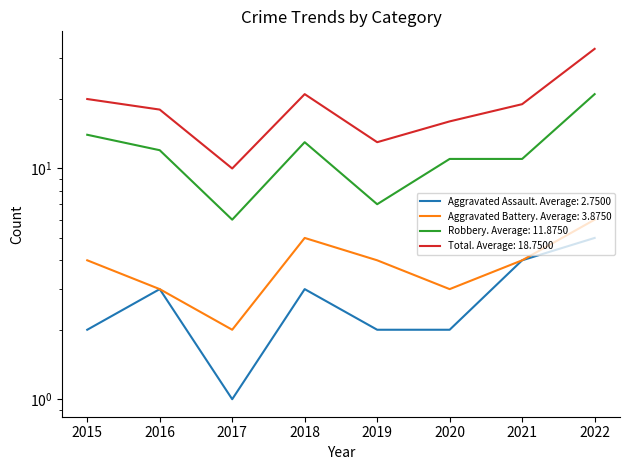

The Aggravated Assault series shows 1 at 2021. True or false?

False